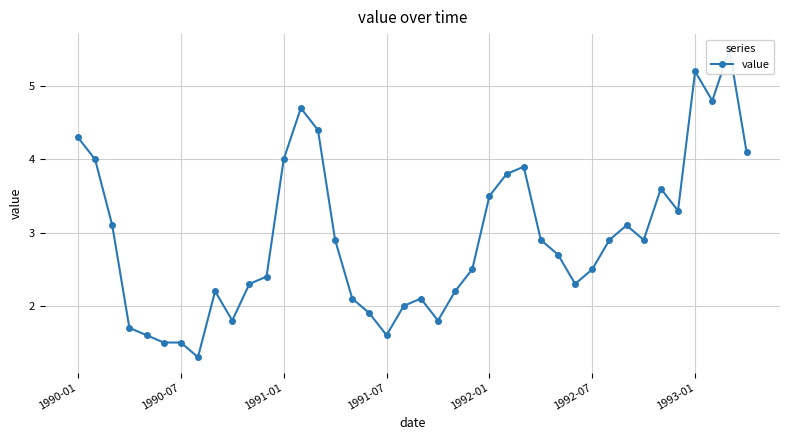

At which category does the chart reach its peak across all series?

38